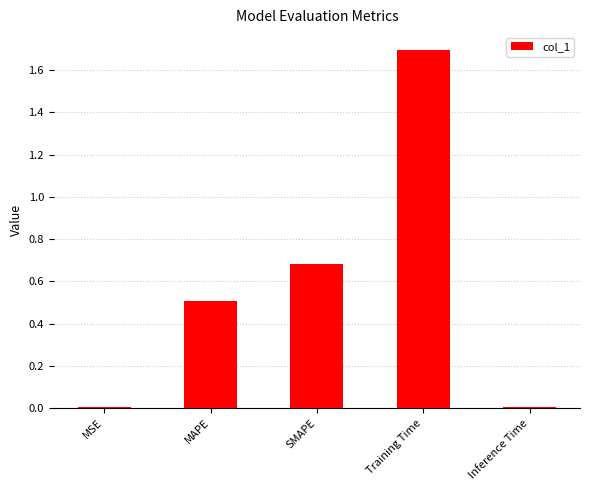

Which label corresponds to the largest value in the chart?

Training Time